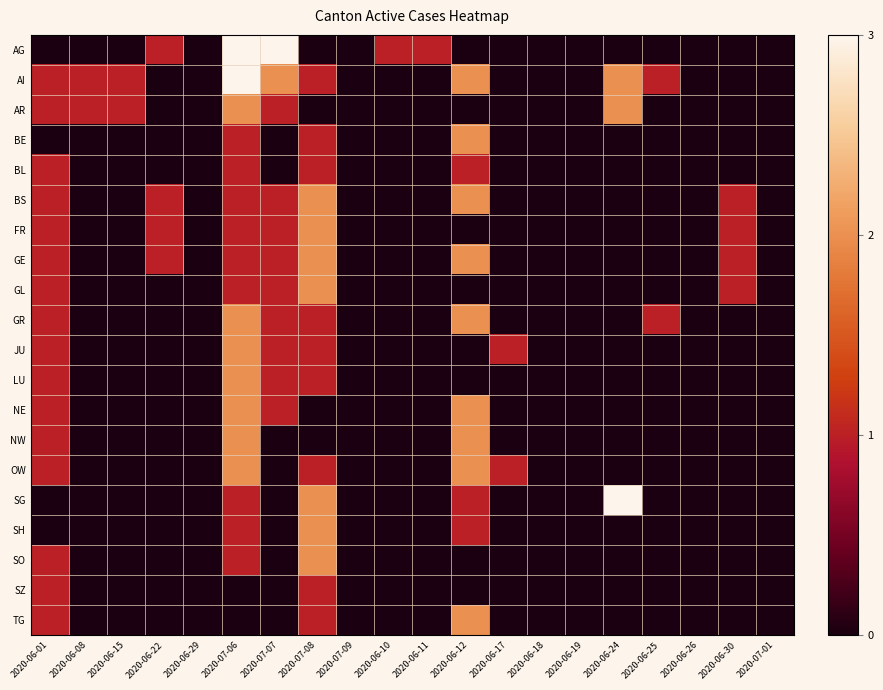

Which category has the highest value across all series?

2020-07-06